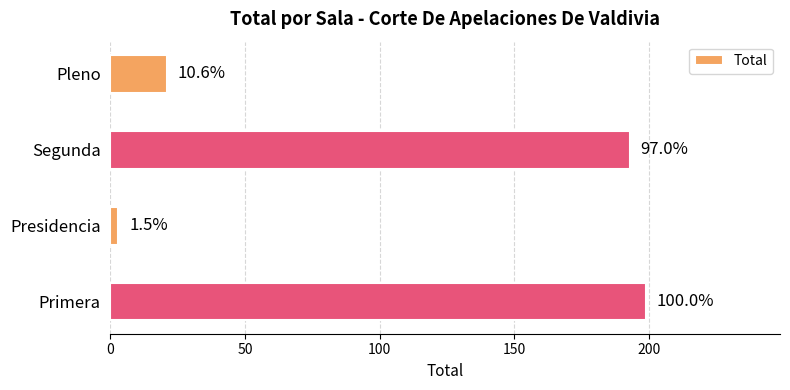

How many bars are there in total?

4